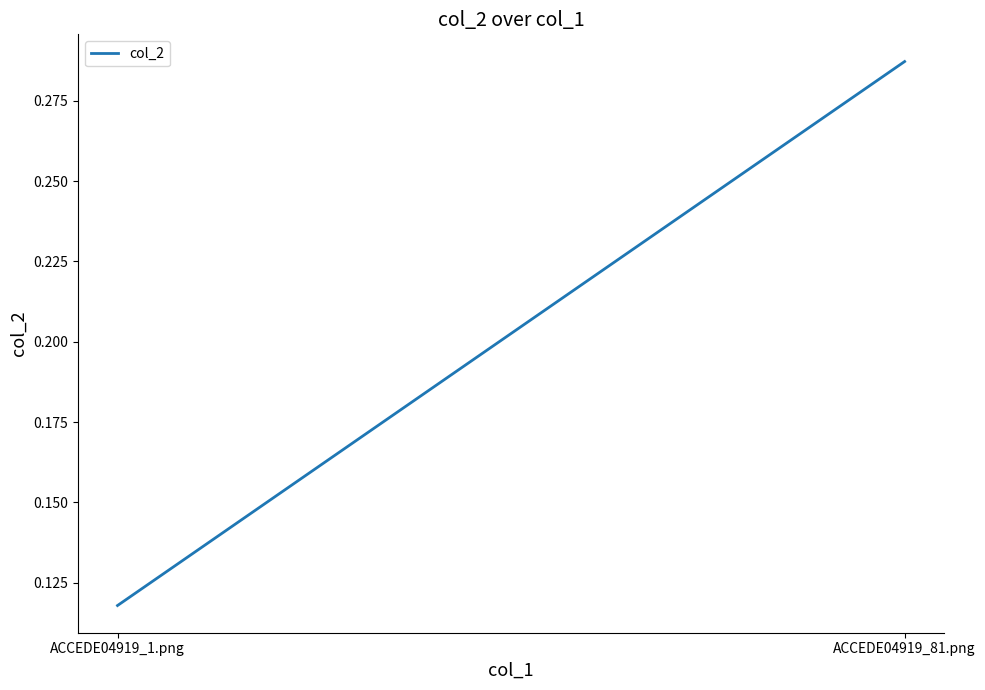

What is the label of the 1st point from the right?

ACCEDE04919_81.png